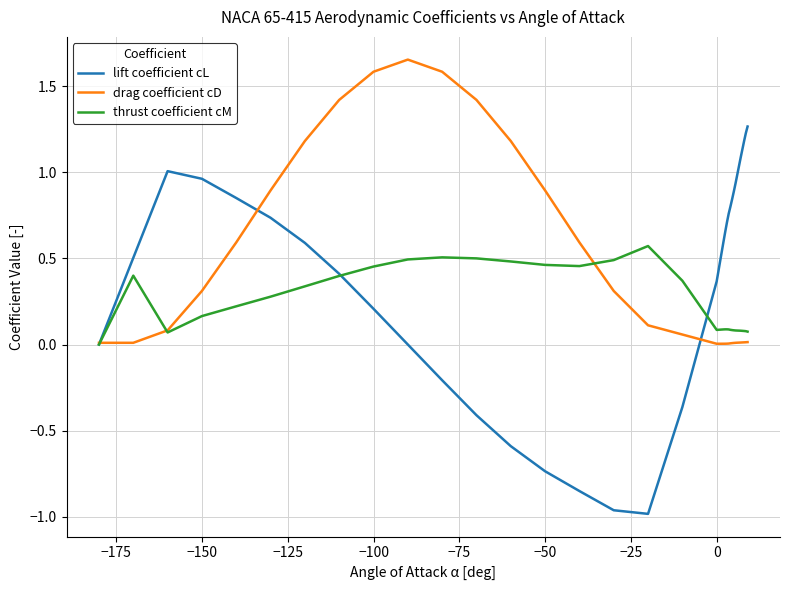

List the series in order of their peak value, lowest first.

thrust coefficient cM, lift coefficient cL, drag coefficient cD